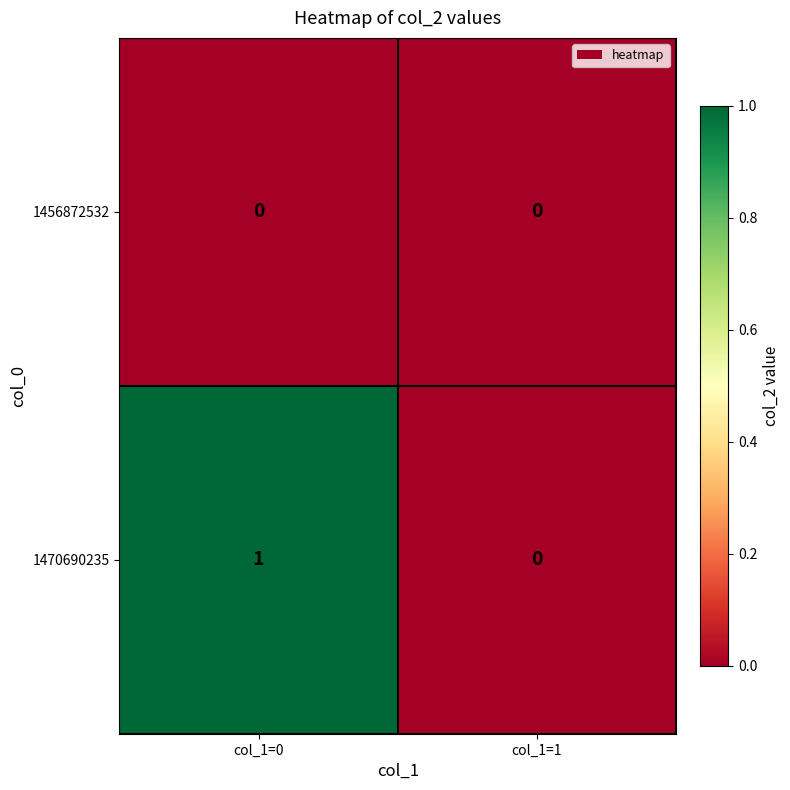

Rank the series at col_1=0 from lowest to highest value.

1456872532, 1470690235